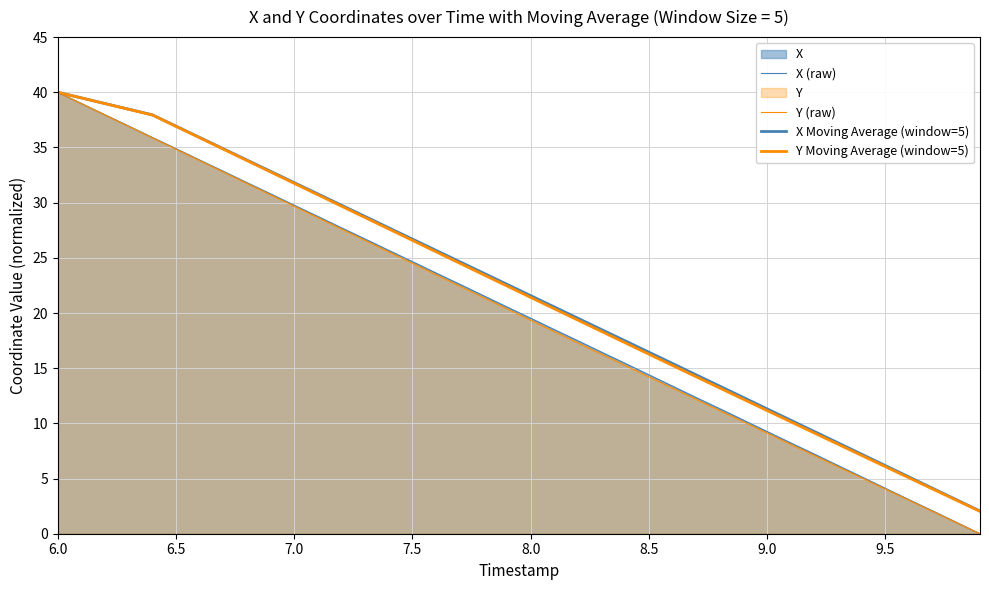

The value of X (raw) at 14 is 16.4. True or false?

False